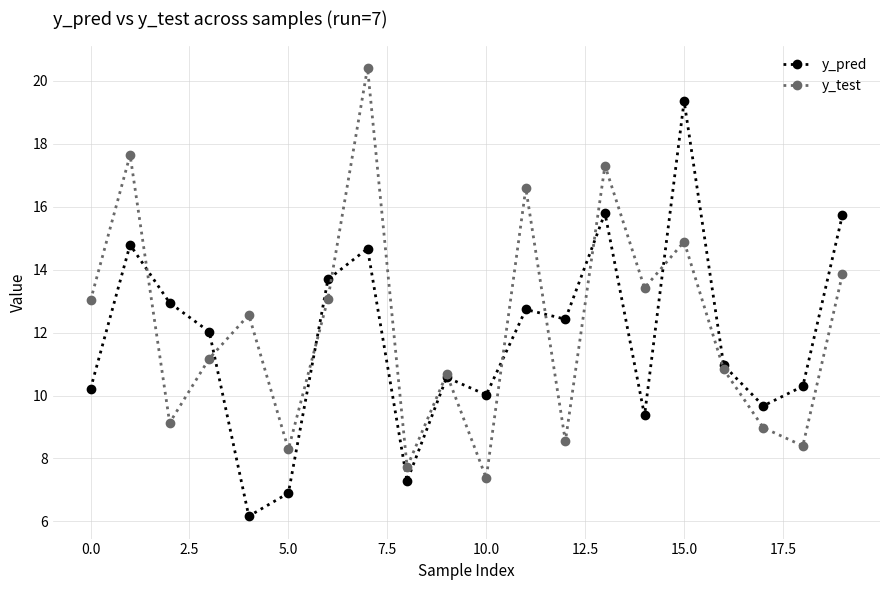

What is the maximum value shown in the chart?

20.4